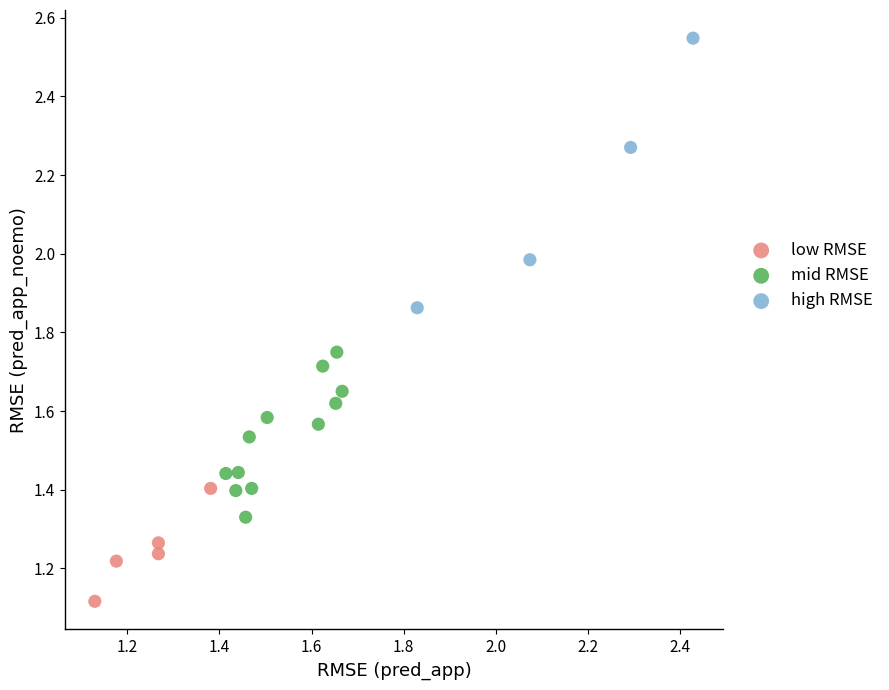

Which series contains the lowest Y value?

low RMSE